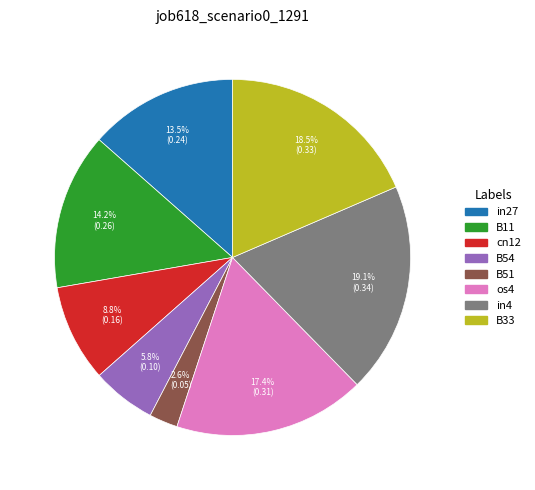

Is there any slice that represents more than half of the pie?

No